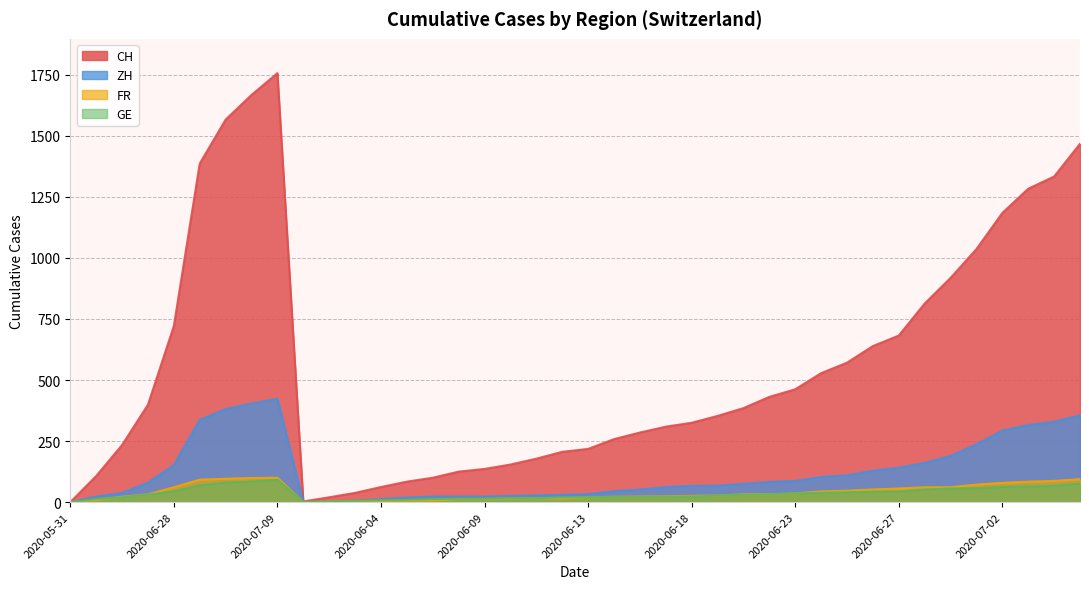

What is the label of the 35th point from the right?

2020-07-05